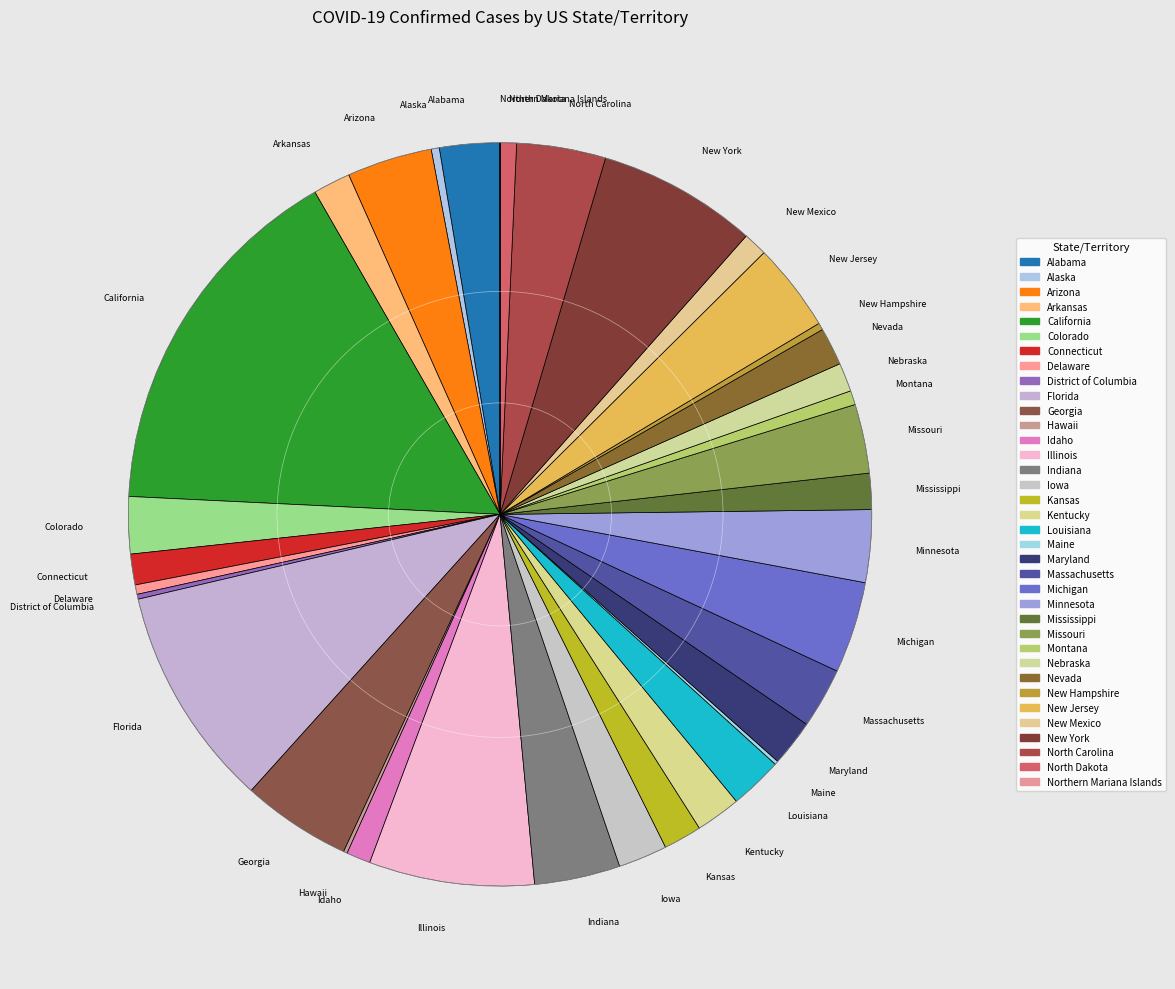

Is it true that Idaho is 13% of the pie?

False